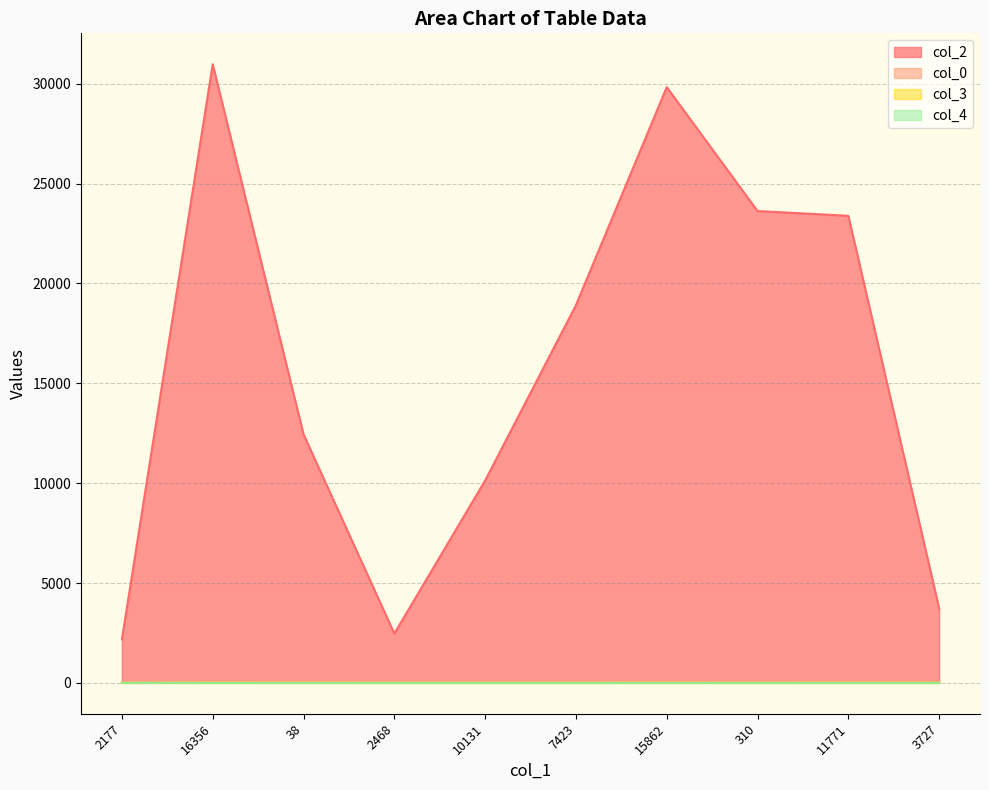

Which category has the highest value across all series?

16356